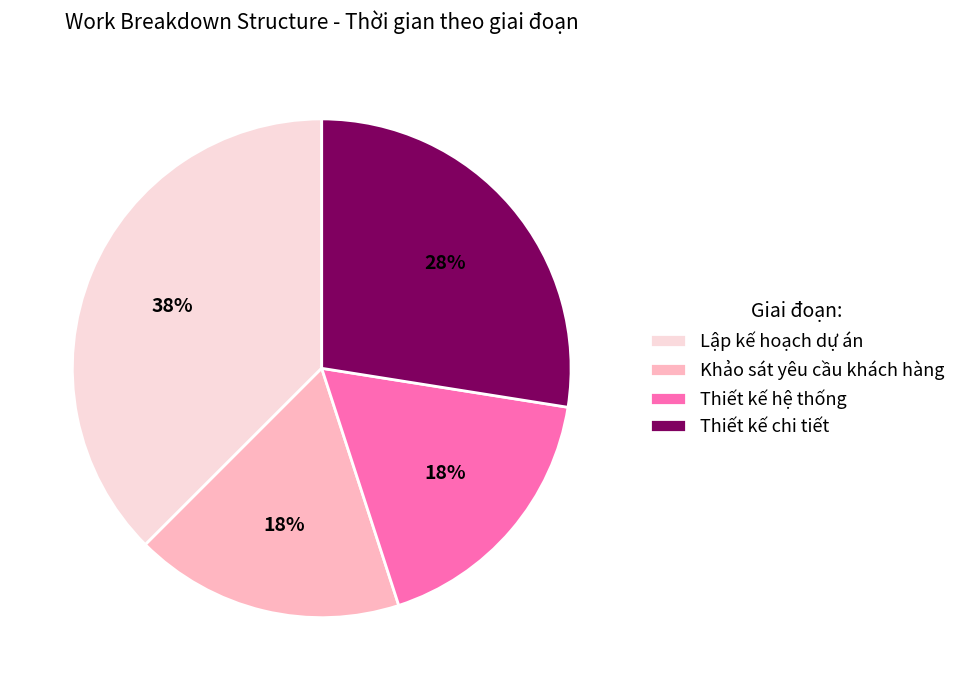

Approximately how many times larger is the value at Khảo sát yêu cầu khách hàng compared to Lập kế hoạch dự án?

0.5